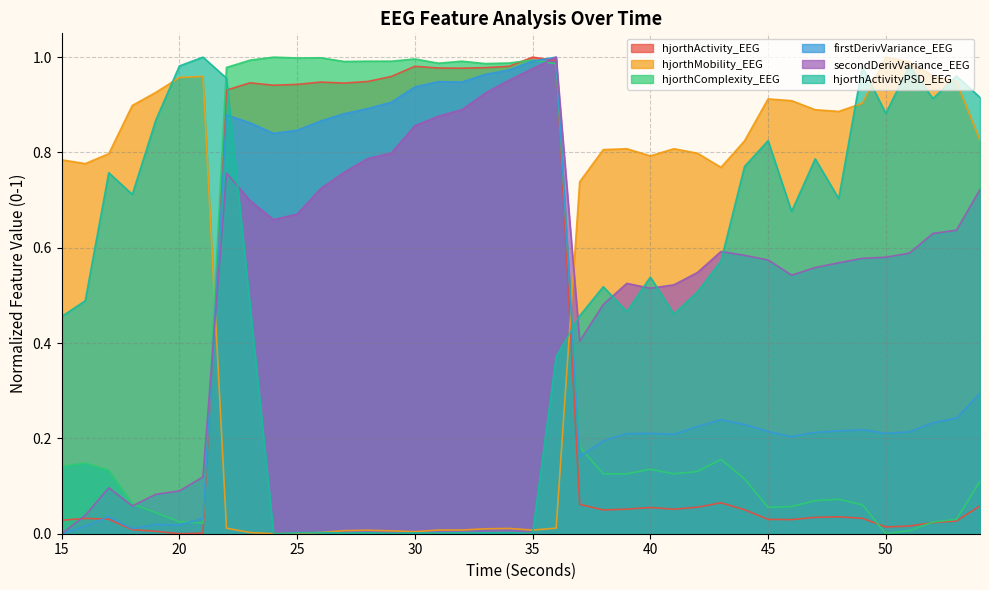

Between 37 and 44, which series saw the biggest shift?

hjorthActivityPSD_EEG